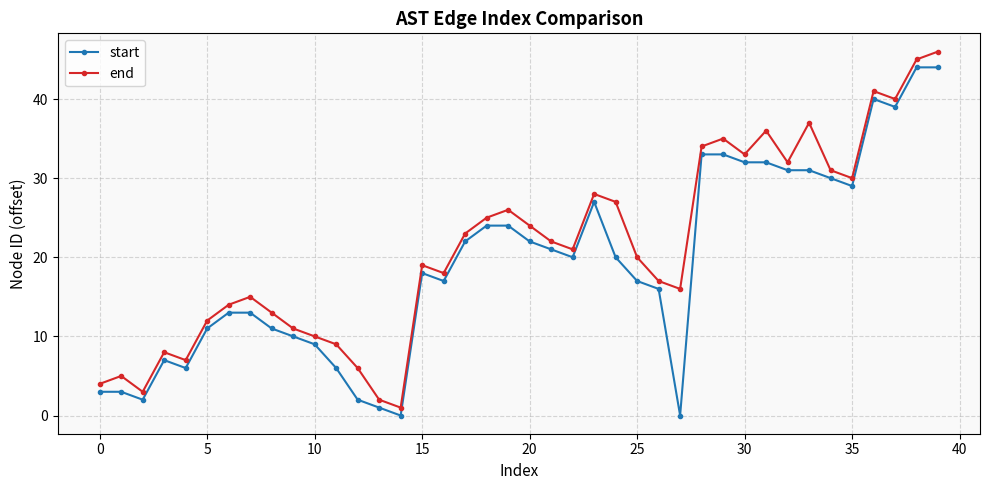

What is the greatest value displayed?

46